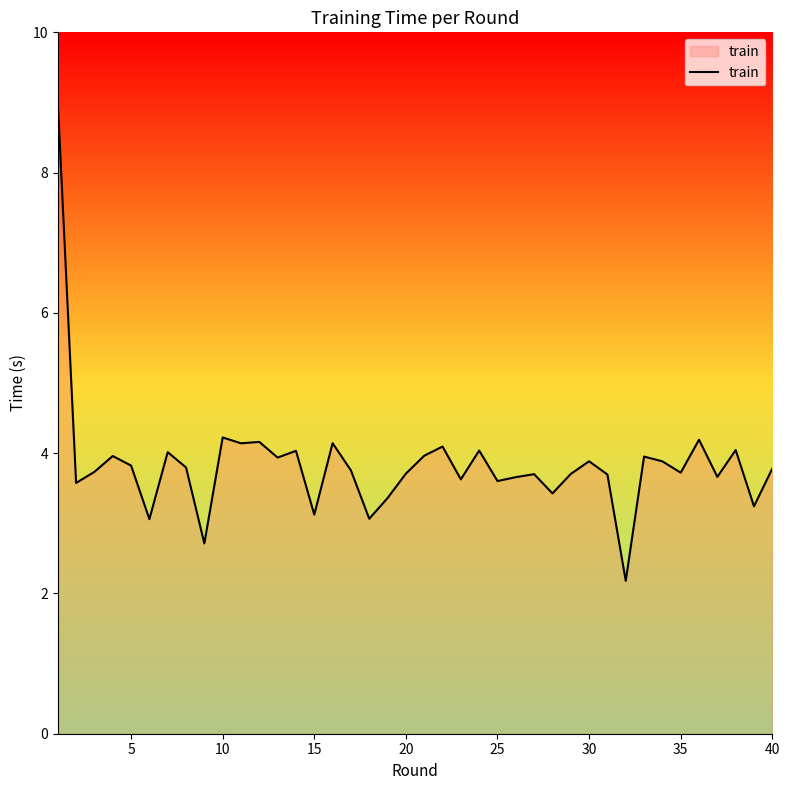

What is the greatest value displayed?

9.0